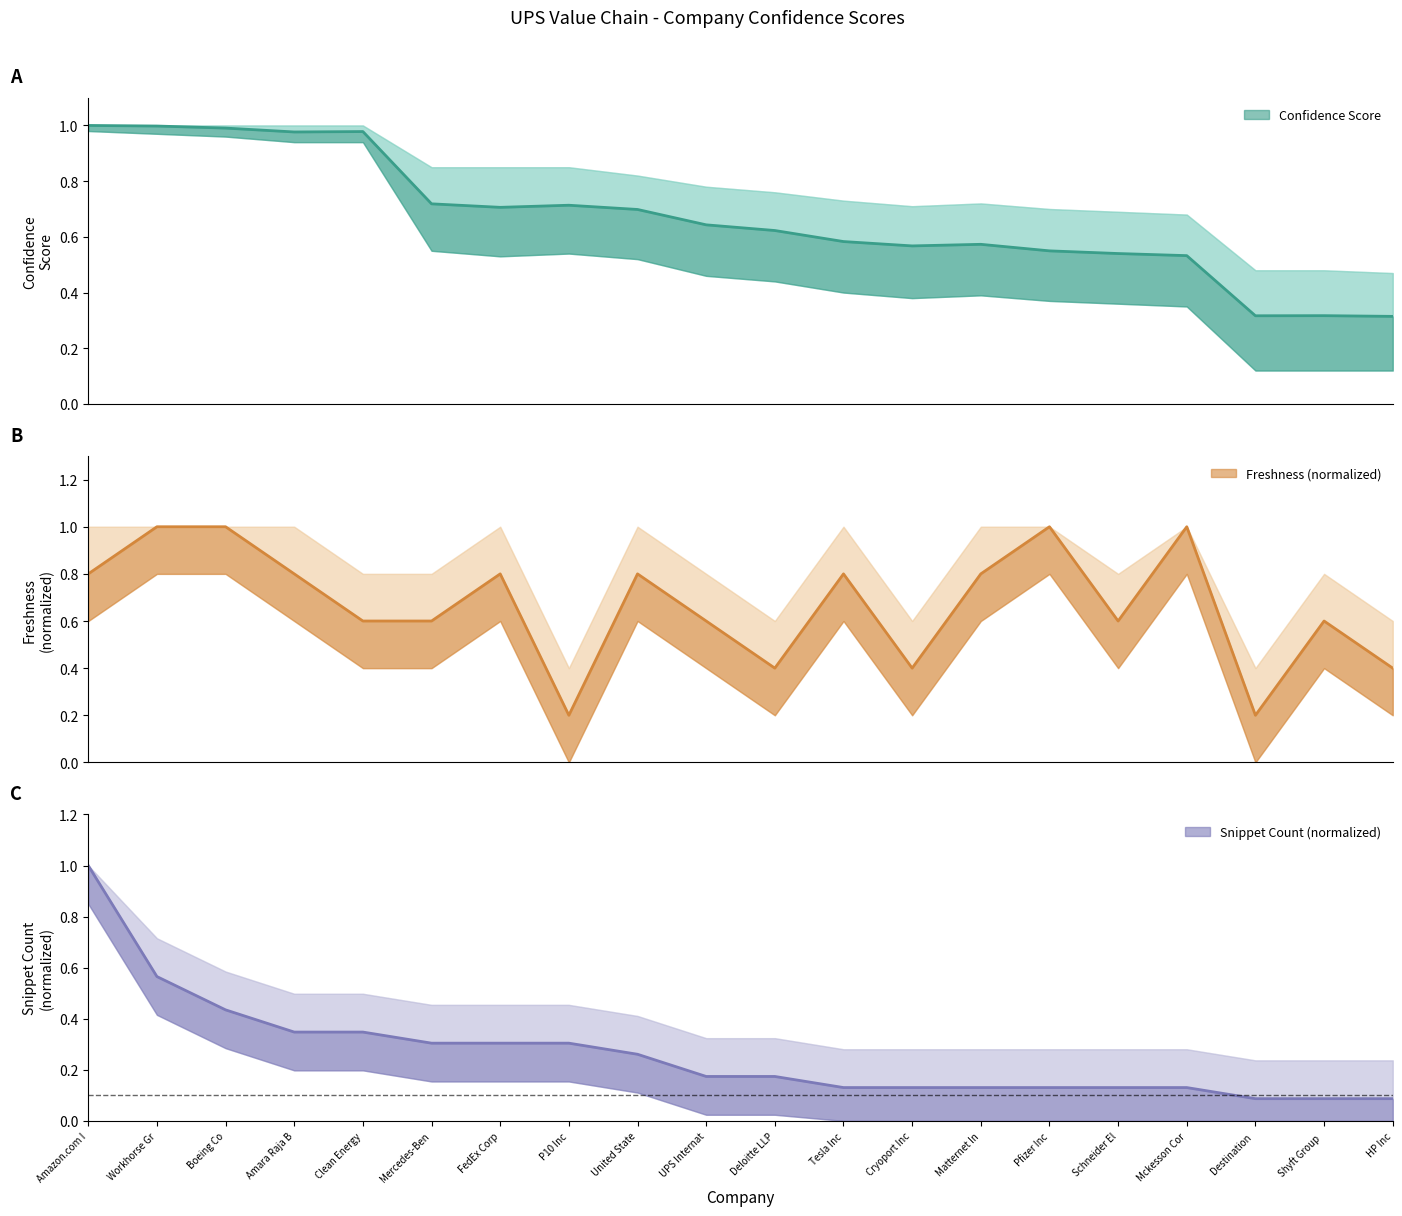

What is the difference between the Confidence Score values at United State and Destination?

0.4